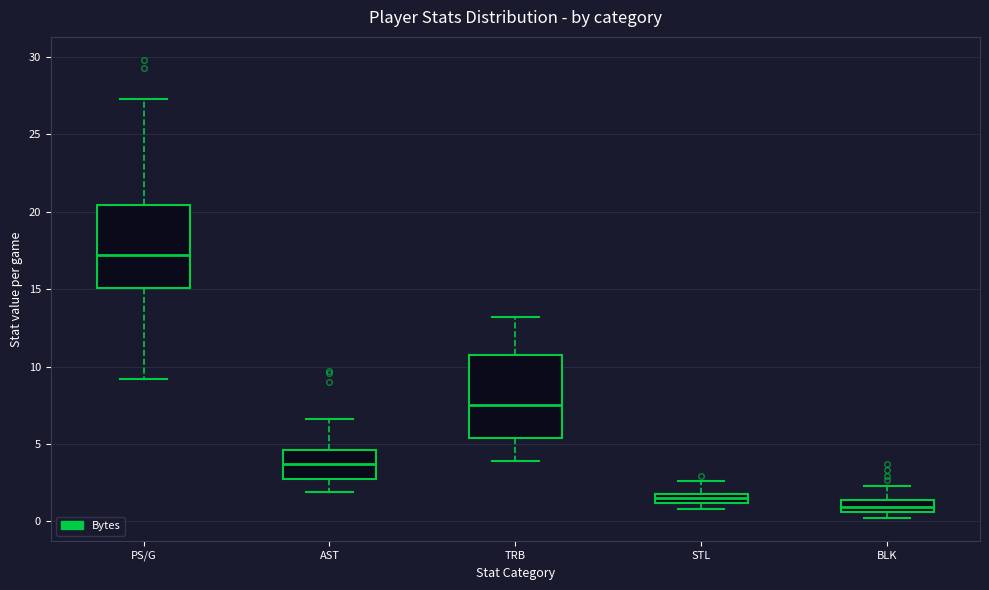

Which box has the highest median line?

PS/G